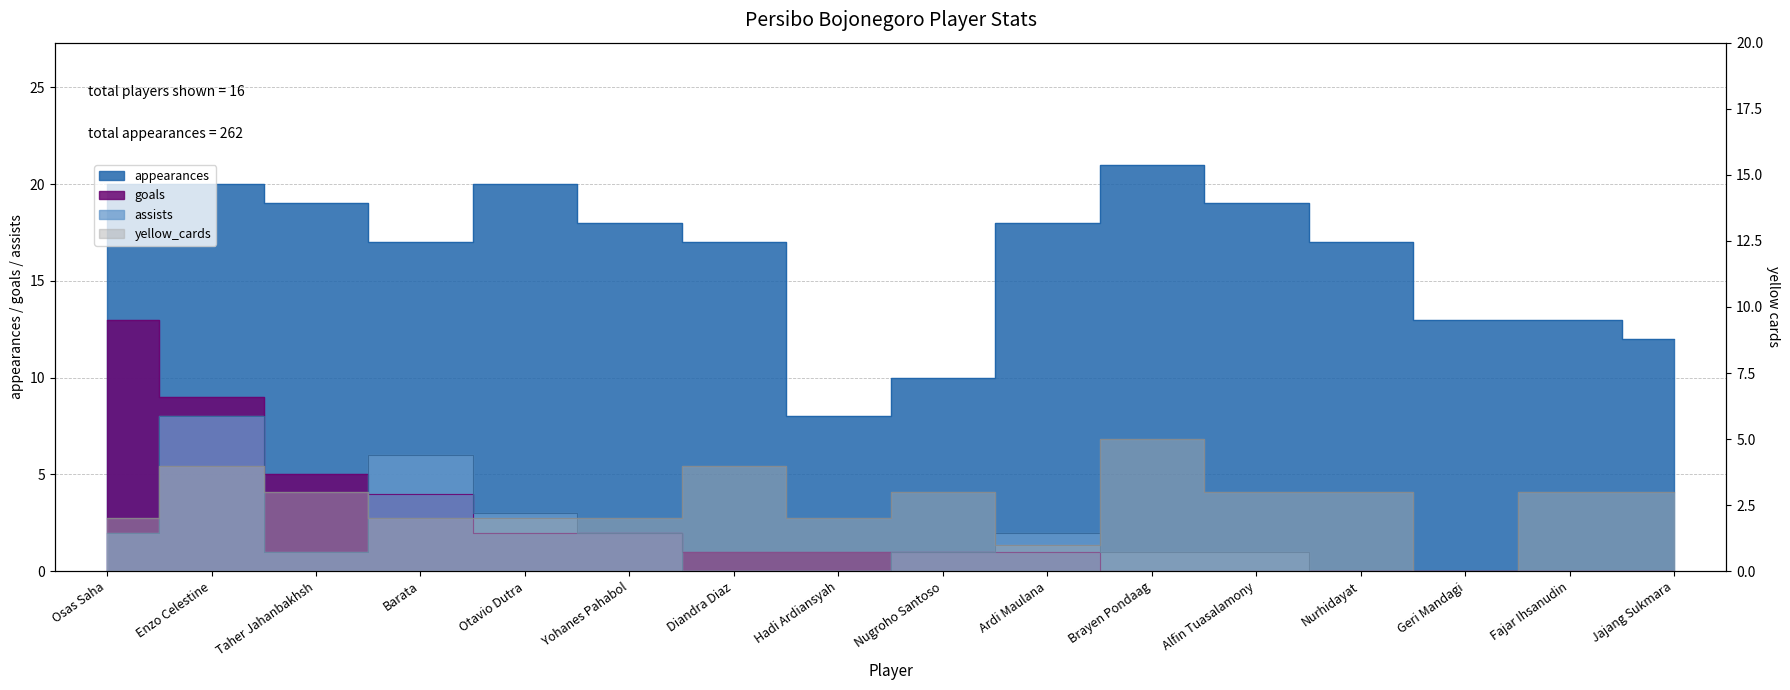

What is the difference between the assists values at Diandra Diaz and Enzo Celestine?

8